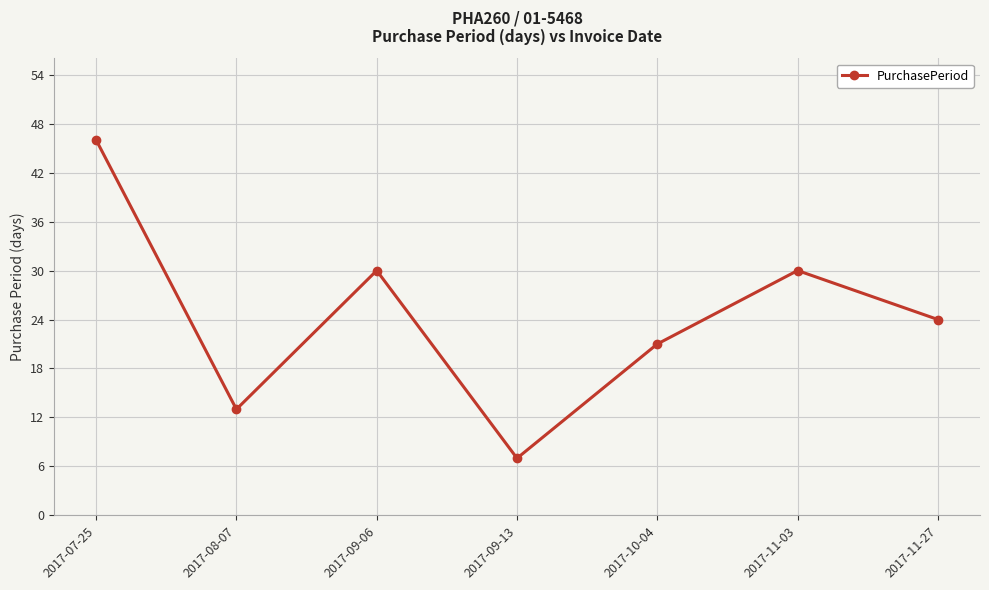

At which label is the value closest to 26?

2017-11-27